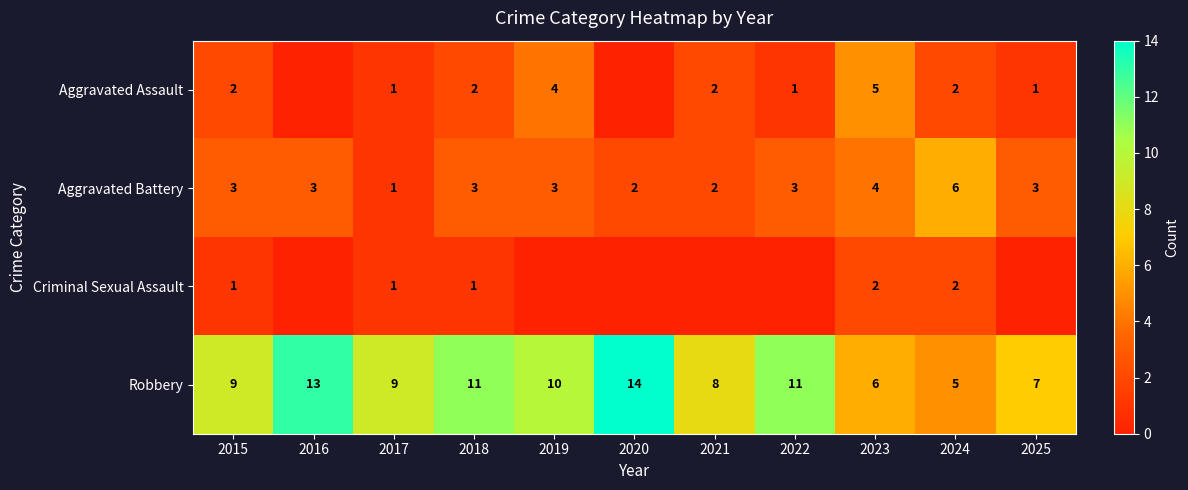

What is the maximum value shown in the chart?

14